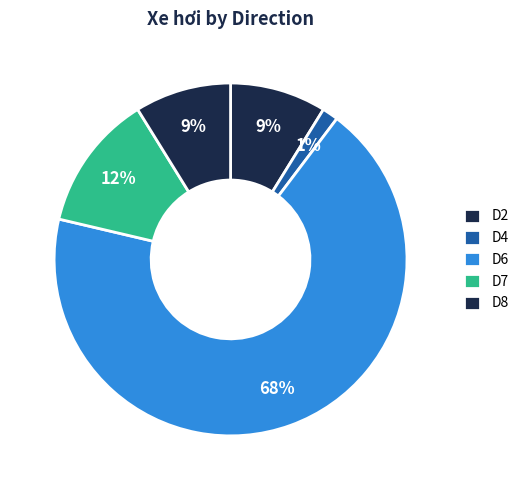

Count the number of slices in the pie.

5